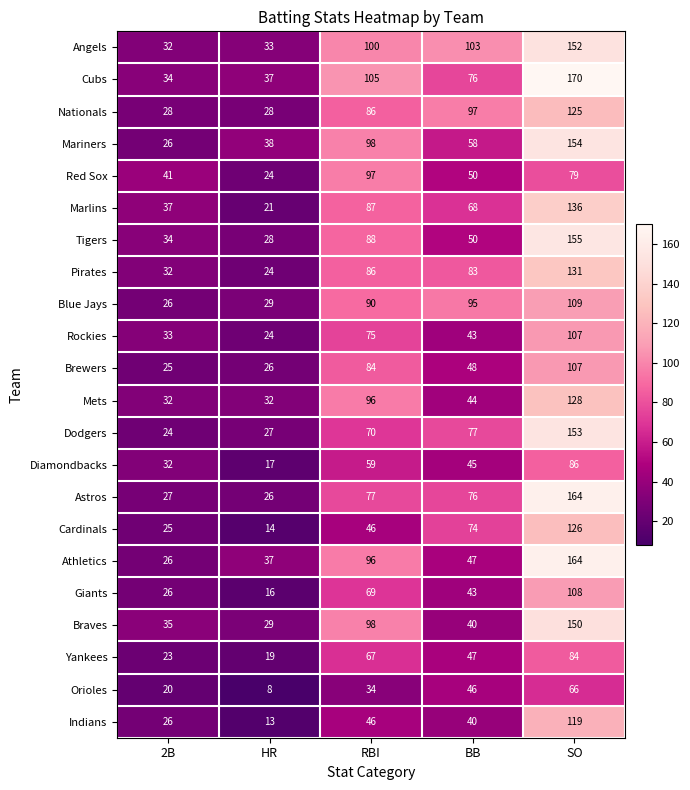

The Mariners series shows 26 at 2B. True or false?

True